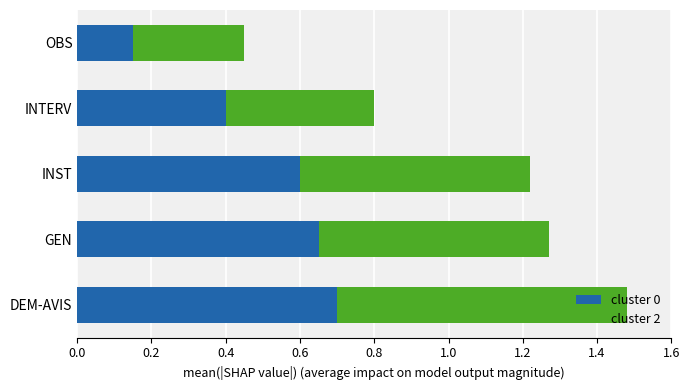

What is the total value across all series at GEN?

1.3